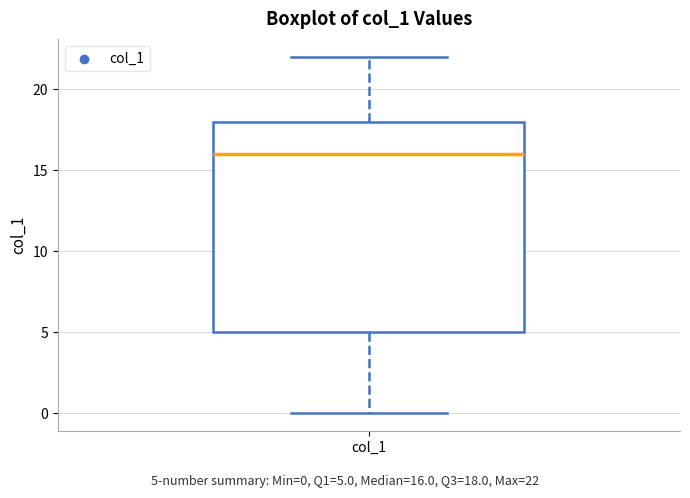

Transcribe this box plot: give where the median line is, the range the box spans, and where the two whiskers end, as read against the y-axis. The values are not printed on the chart, so give them approximately, as read against the axis.

median 16, box 5 to 18, whiskers 0 to 22